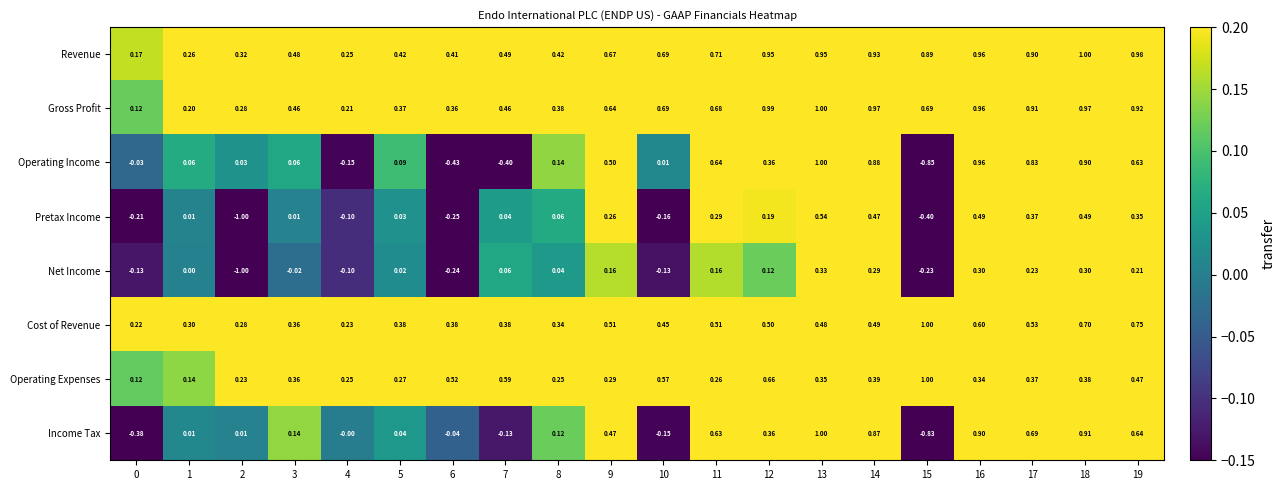

What is the minimum value shown in the chart?

-1.0